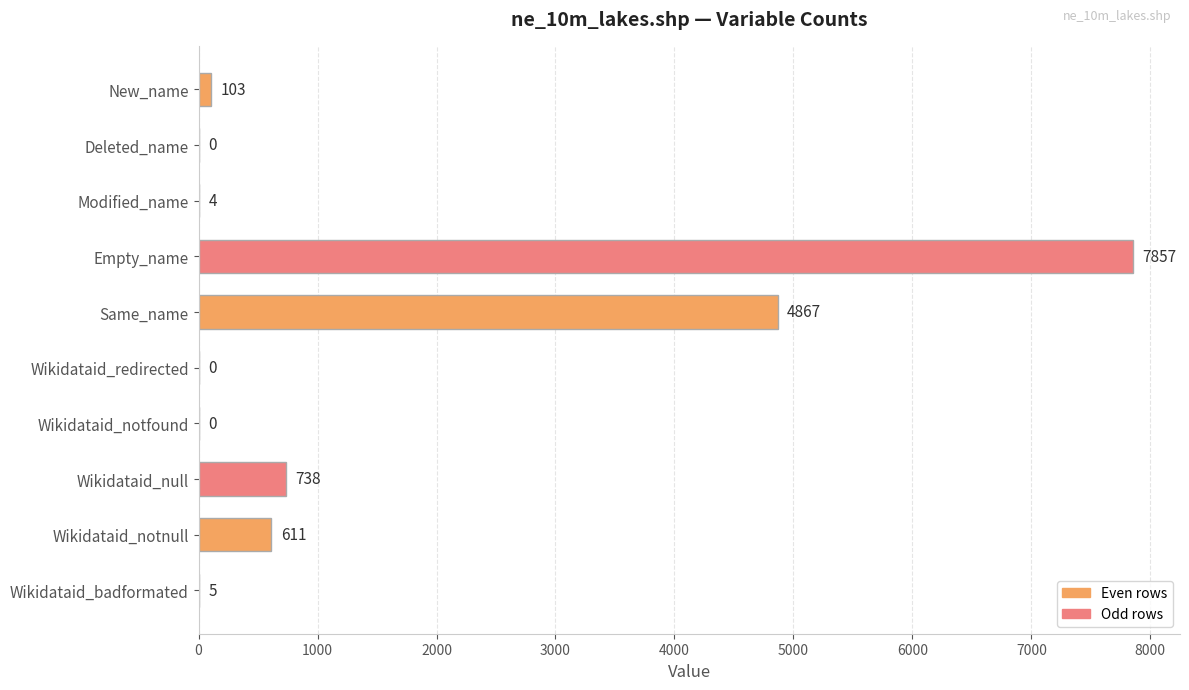

What is the sum of the values at Wikidataid_null and Wikidataid_redirected?

738